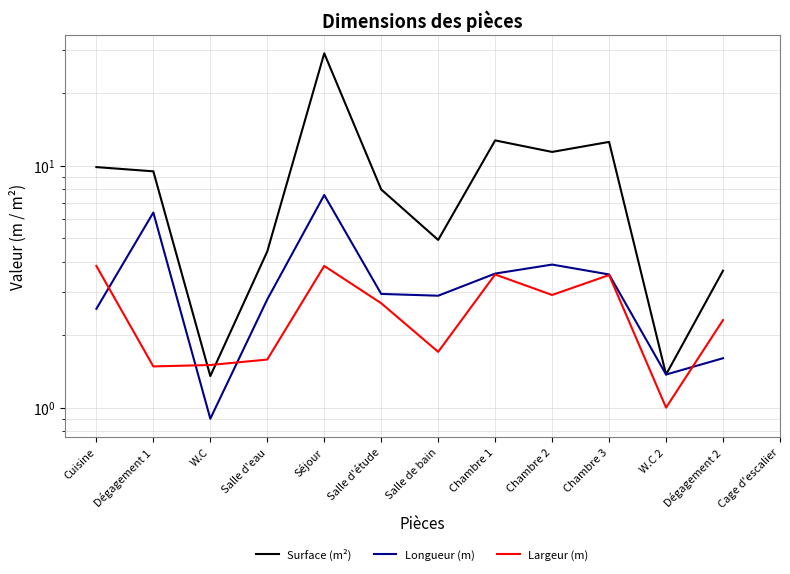

What is the approximate value of Largeur (m) at W.C 2?

1.0